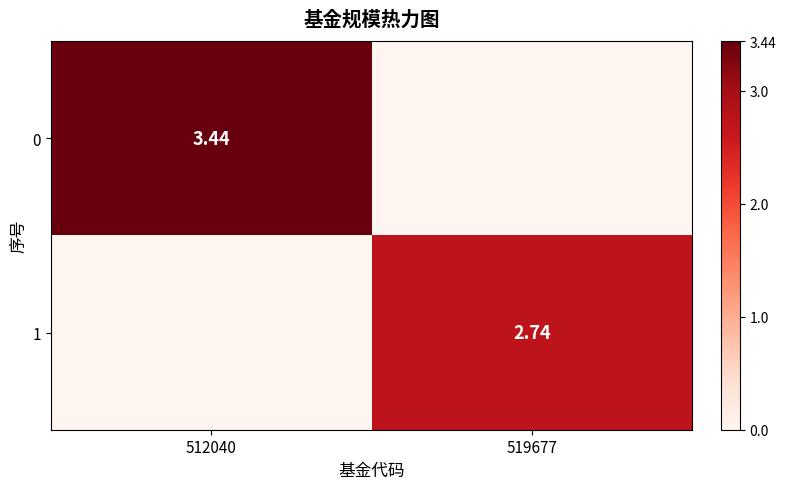

At which category is the sum across all series the highest?

512040